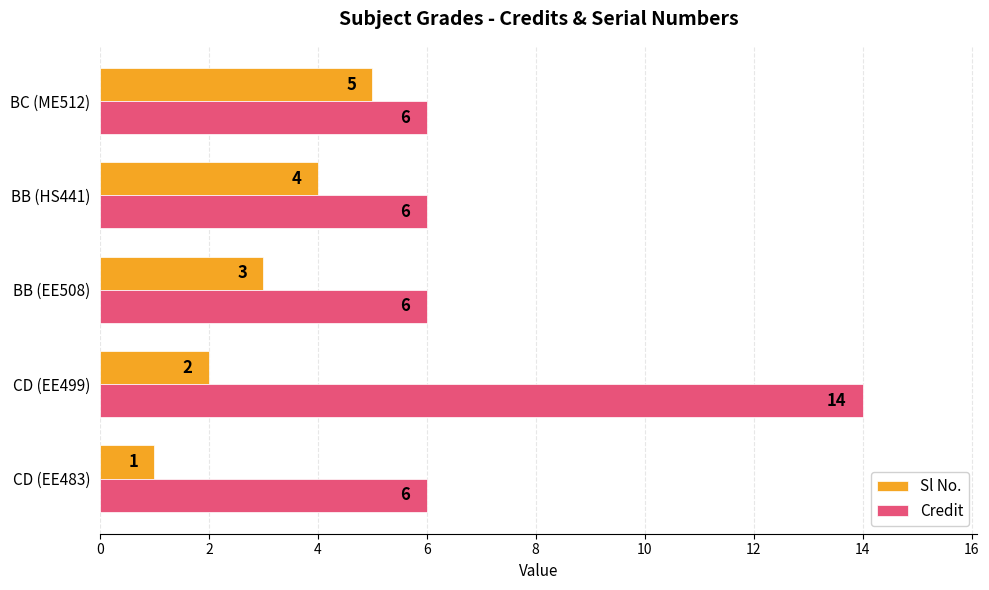

Which series has the largest range (max minus min)?

Credit